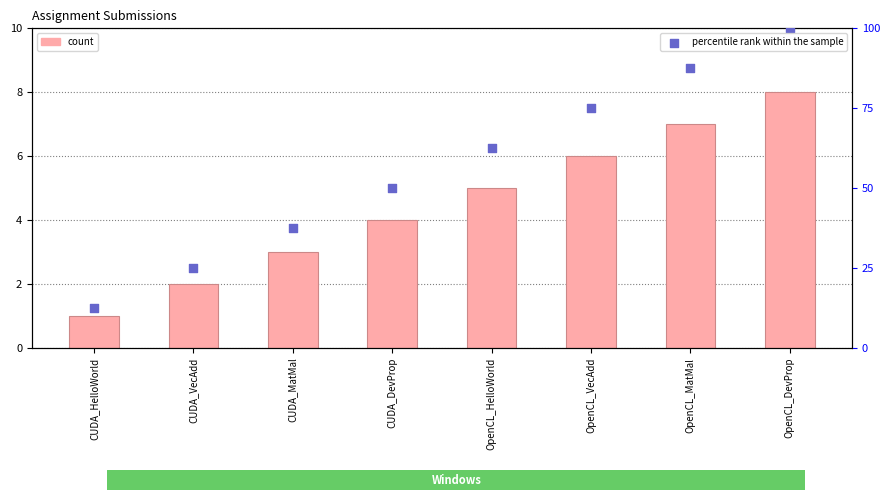

Which series has the largest Y range (max minus min)?

percentile rank within the sample